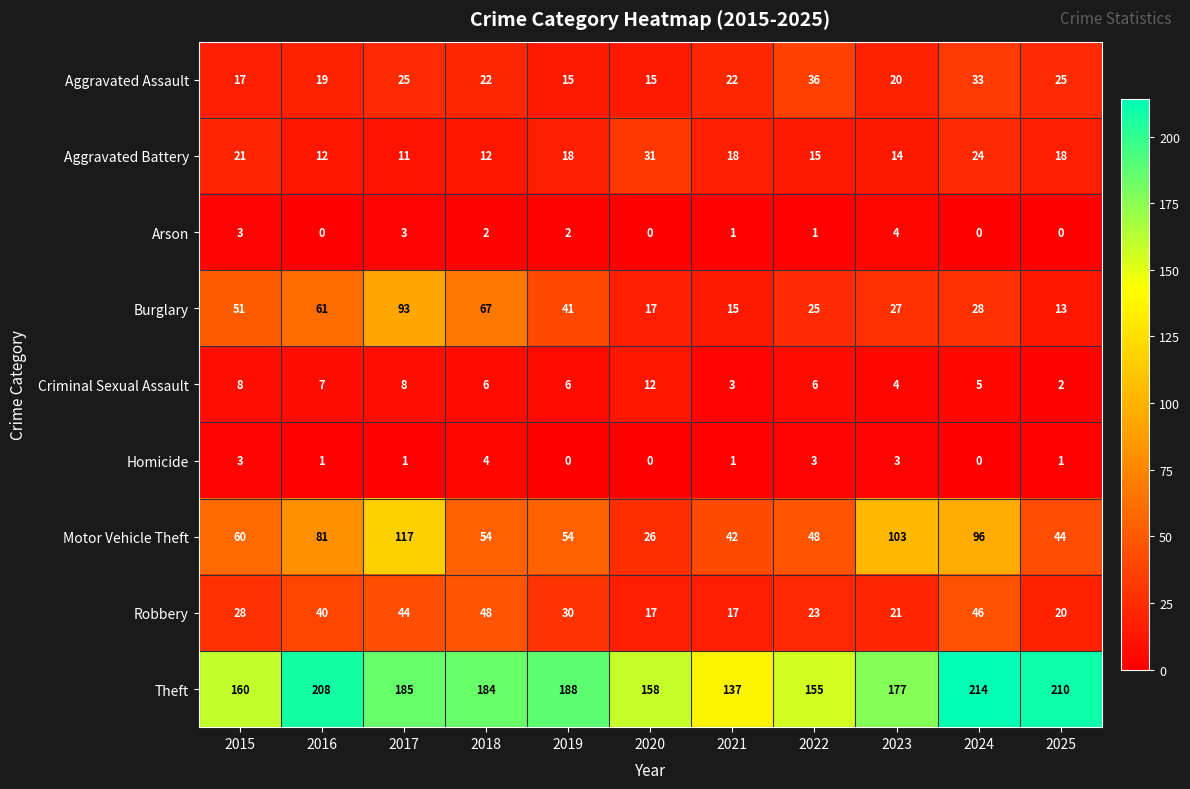

At which category does the chart reach its peak across all series?

2024